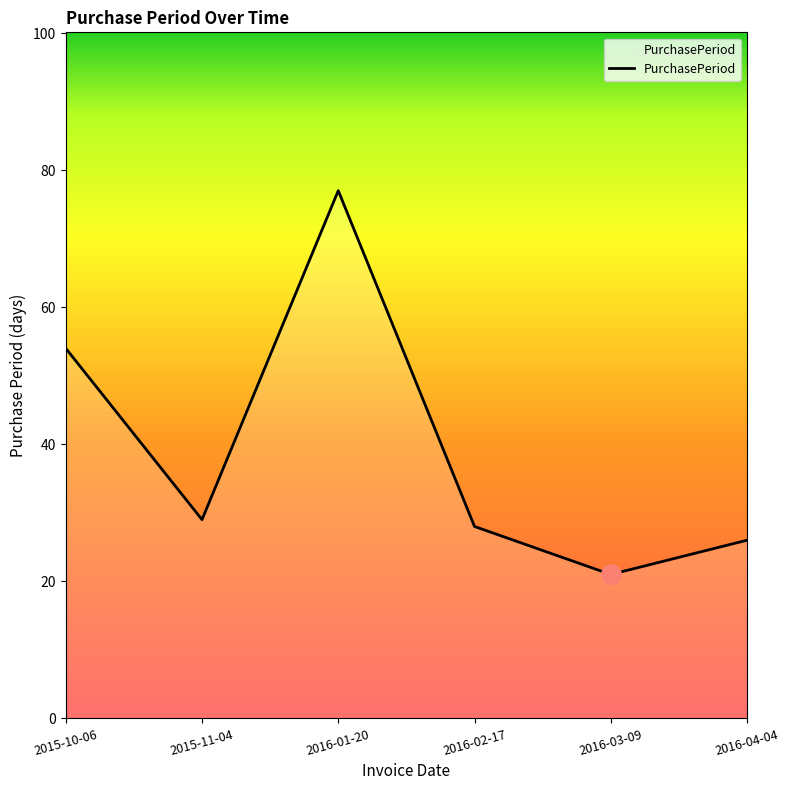

Which has a higher value, 2015-10-06 or 2016-04-04?

2015-10-06